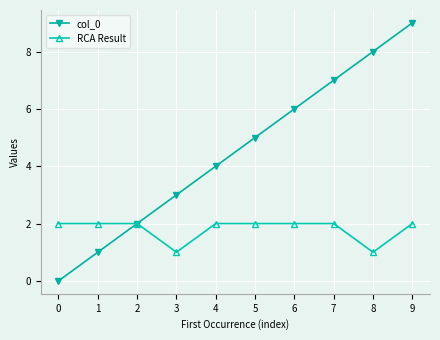

The value of RCA Result at 3 is 0. True or false?

False